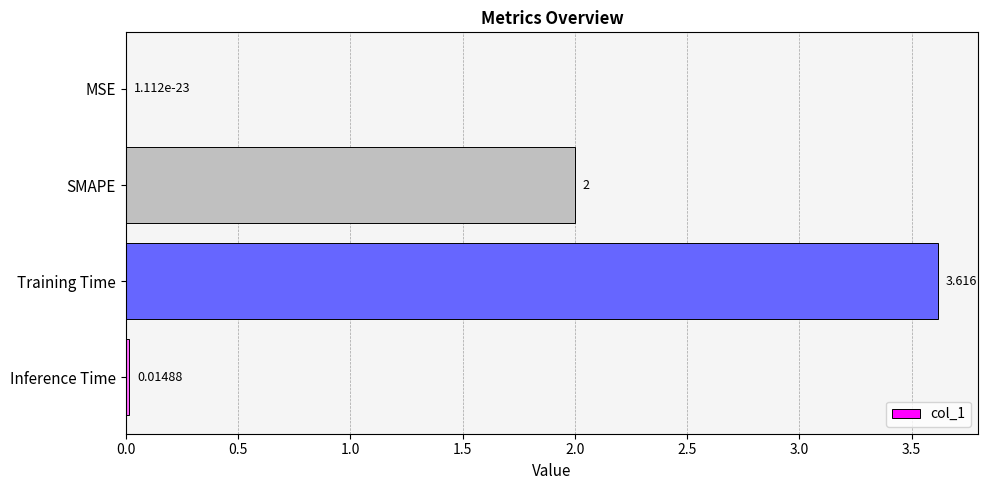

Which label corresponds to the largest value in the chart?

Training Time